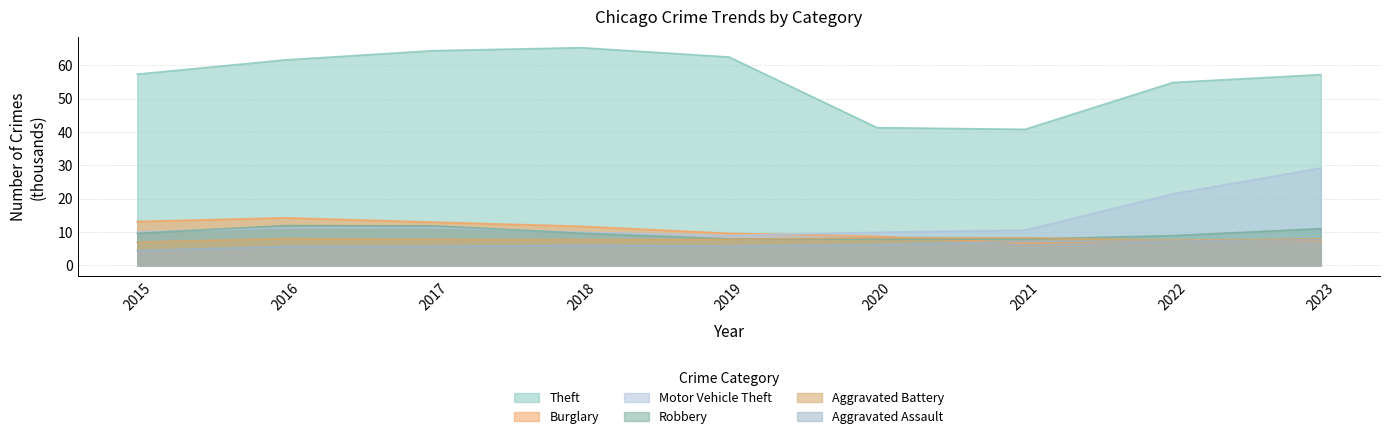

Between which two adjacent categories do Robbery and Burglary first intersect?

2020 and 2021